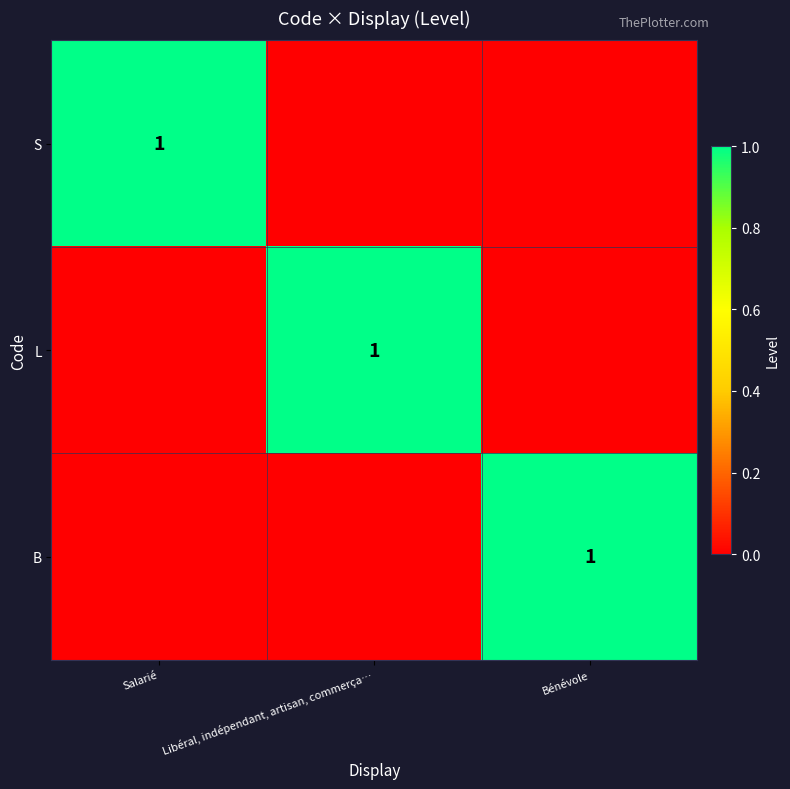

Is it true that L equals 1 at Libéral, indépendant, artisan, commerça…?

True